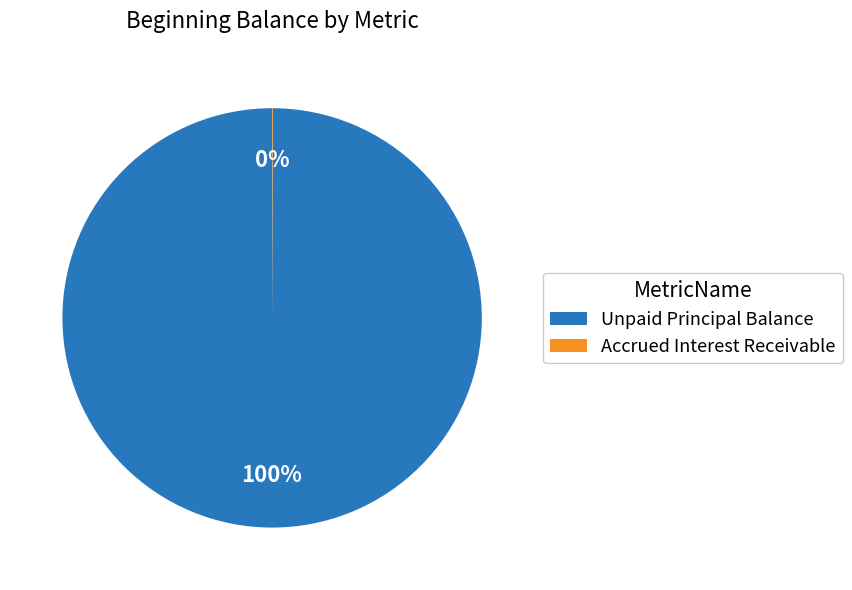

To the nearest percent, what is the average slice percentage?

50%